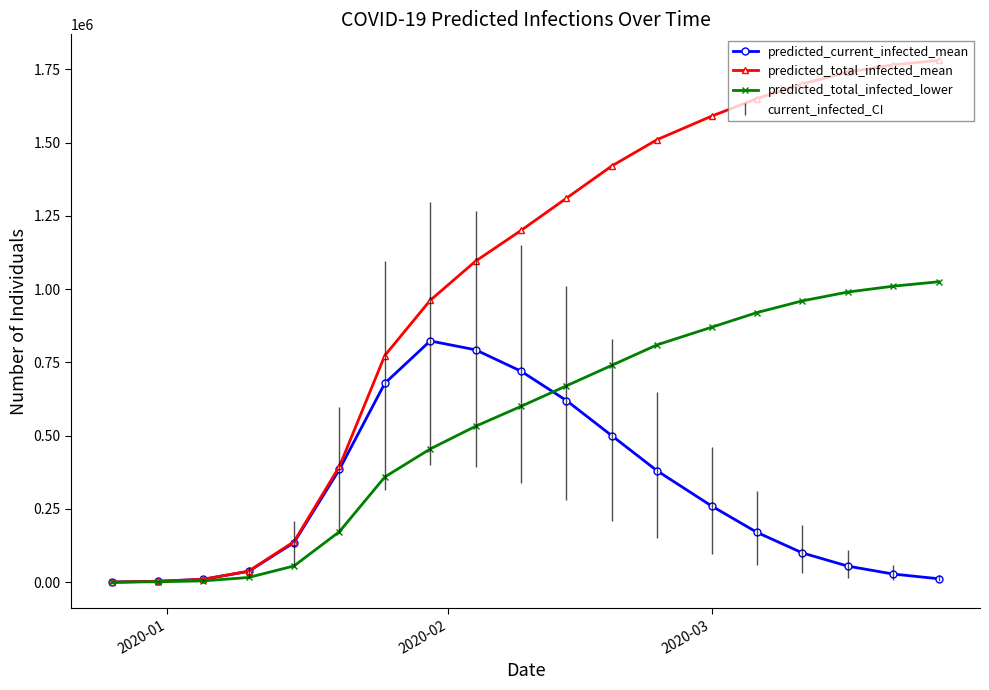

What is the highest value of the predicted_total_infected_lower series?

1025000